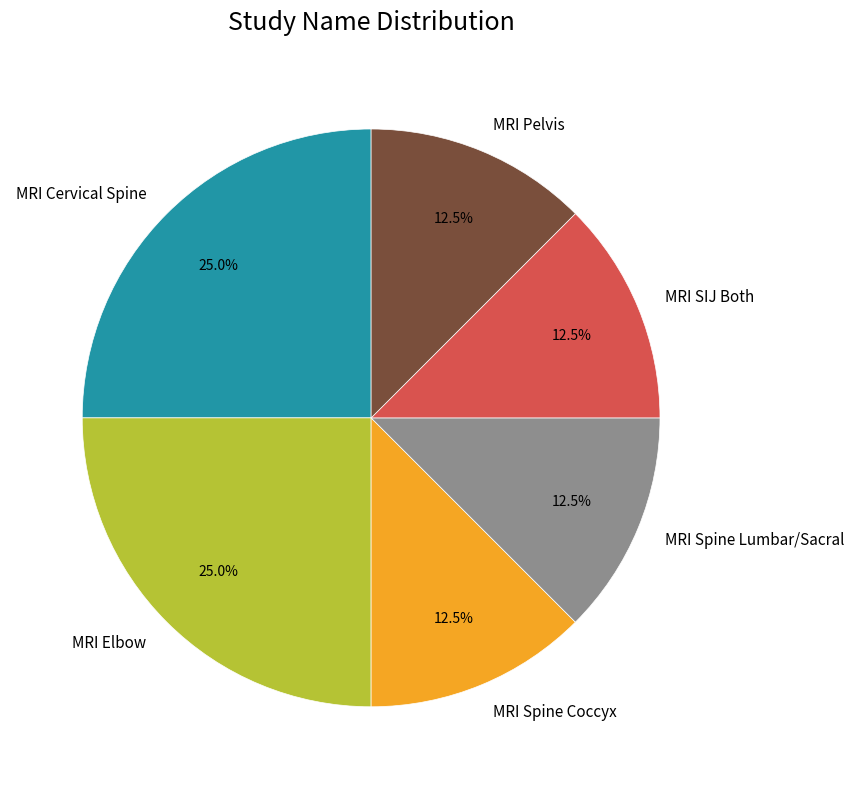

How many slices are in this pie chart?

6